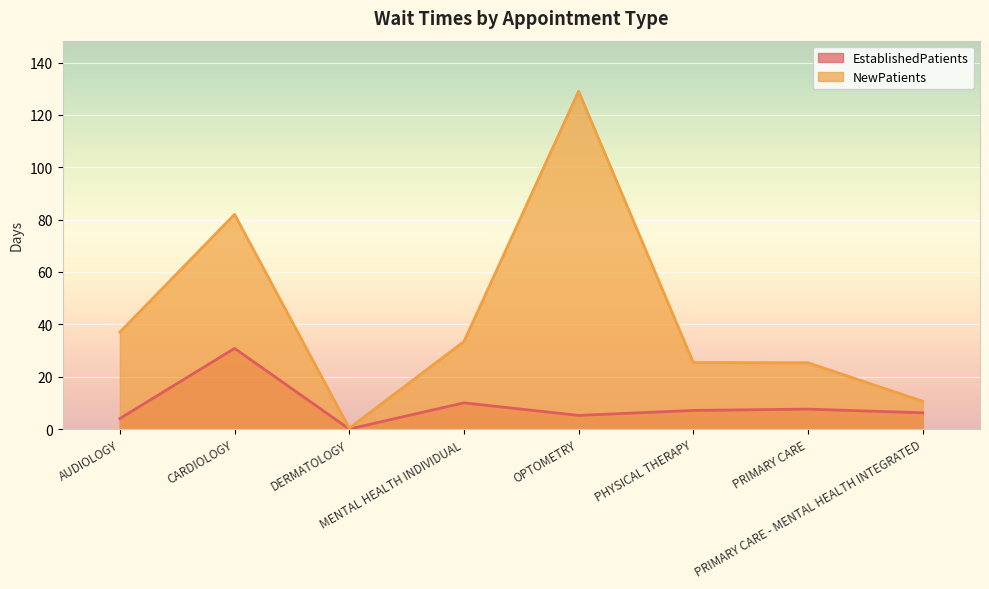

List the labels in order of EstablishedPatients value, smallest first.

DERMATOLOGY, AUDIOLOGY, OPTOMETRY, PRIMARY CARE - MENTAL HEALTH INTEGRATED, PHYSICAL THERAPY, PRIMARY CARE, MENTAL HEALTH INDIVIDUAL, CARDIOLOGY